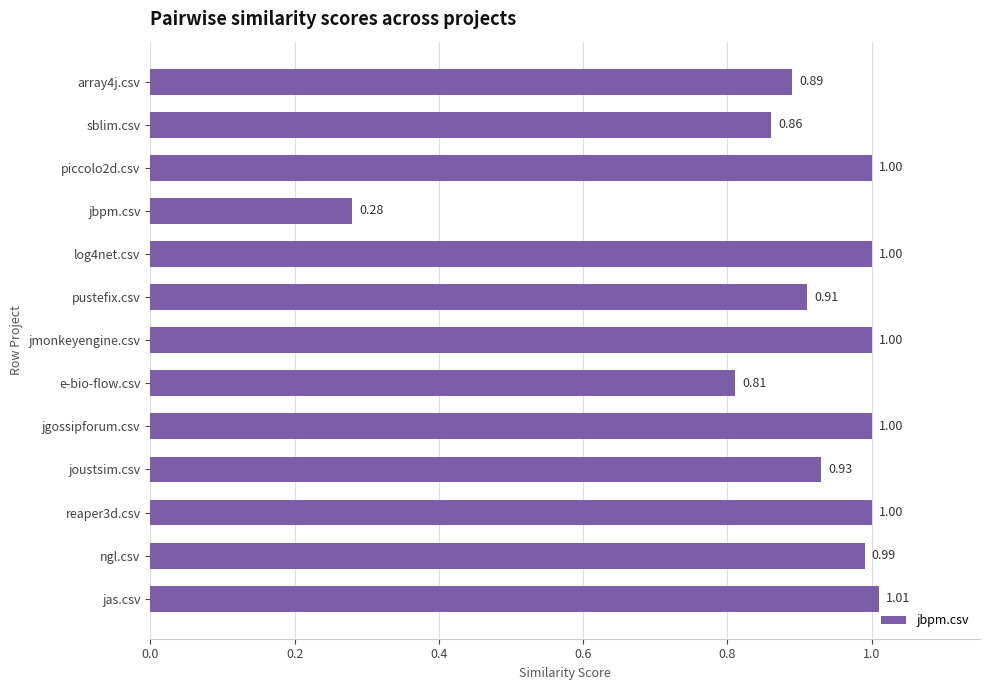

How many bars are there in total?

13